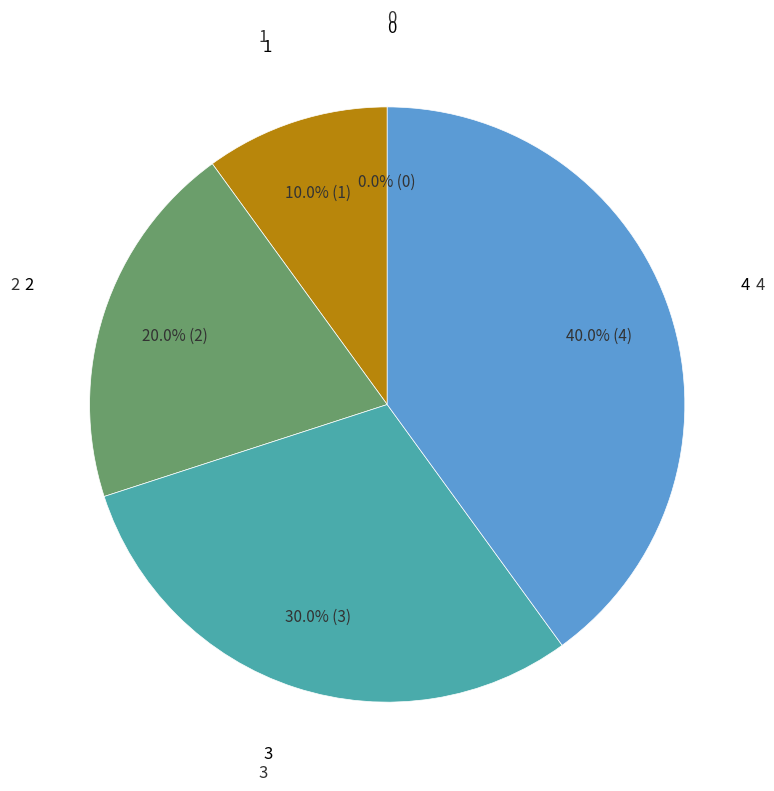

How many slices are in this pie chart?

5